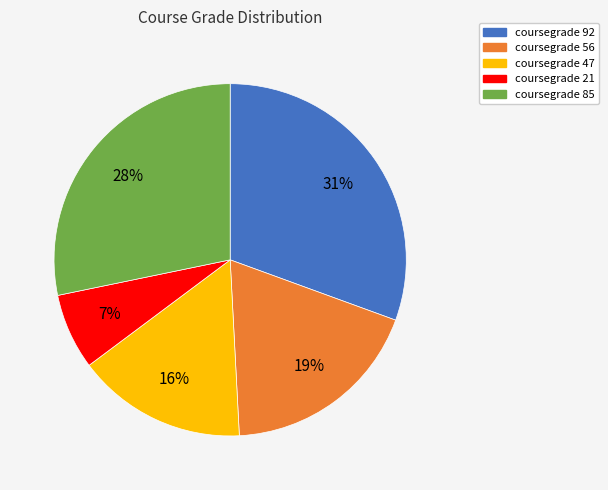

The coursegrade 21 slice represents 18% of the pie. True or false?

False